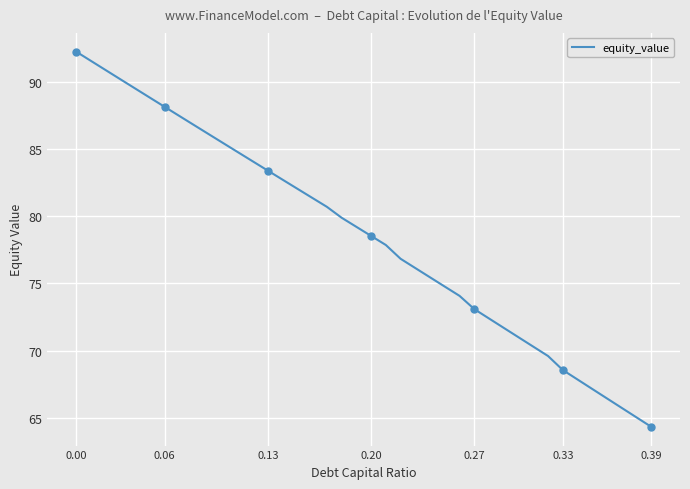

True or false: equity_value has a value of 92.3 at 0.00.

True